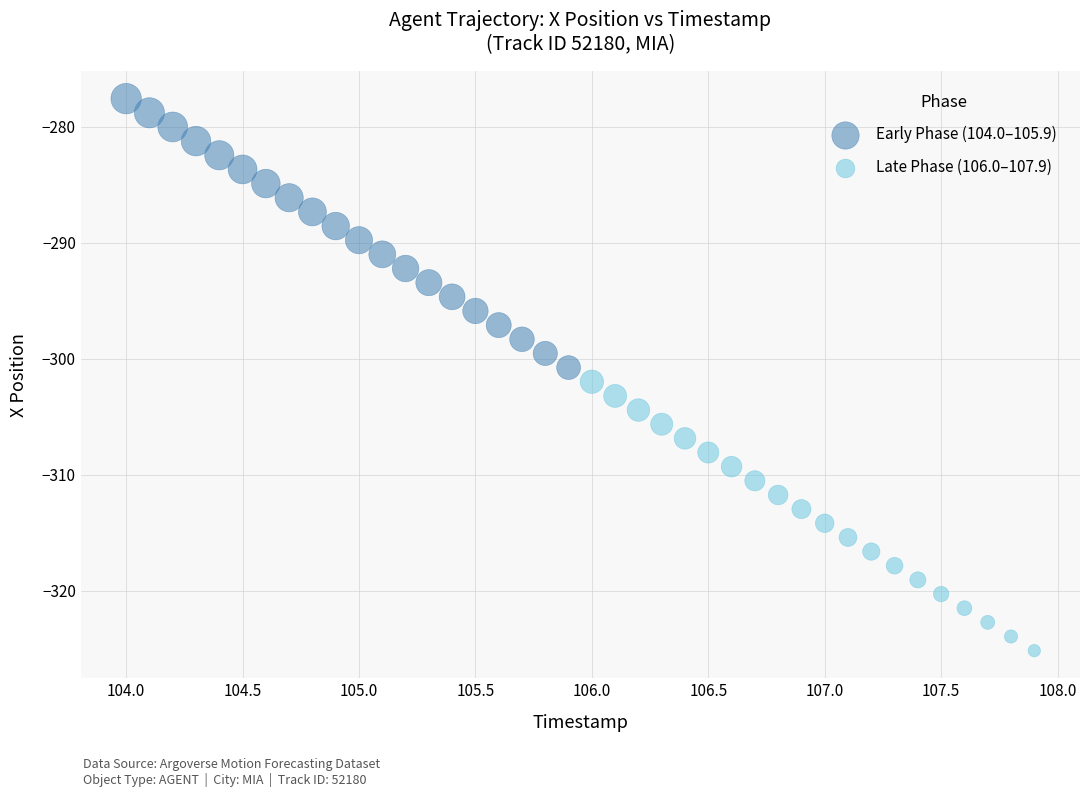

Which series has the widest spread of Y values?

Early Phase (104.0–105.9)